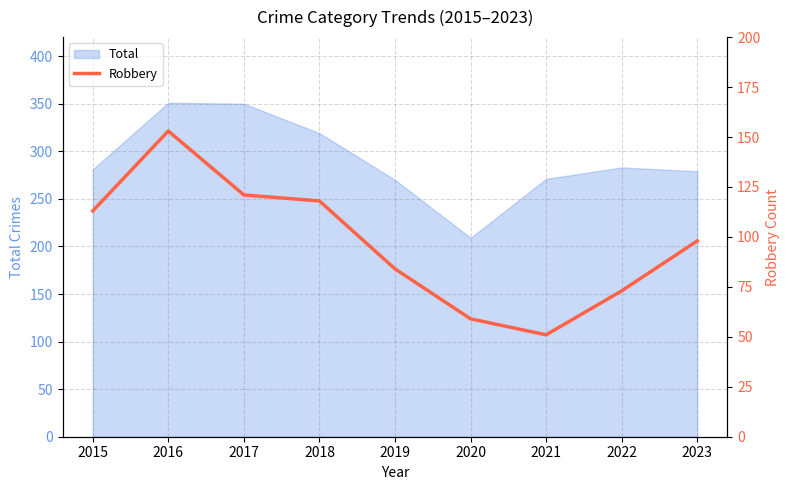

What value does the data have at 2015?

113